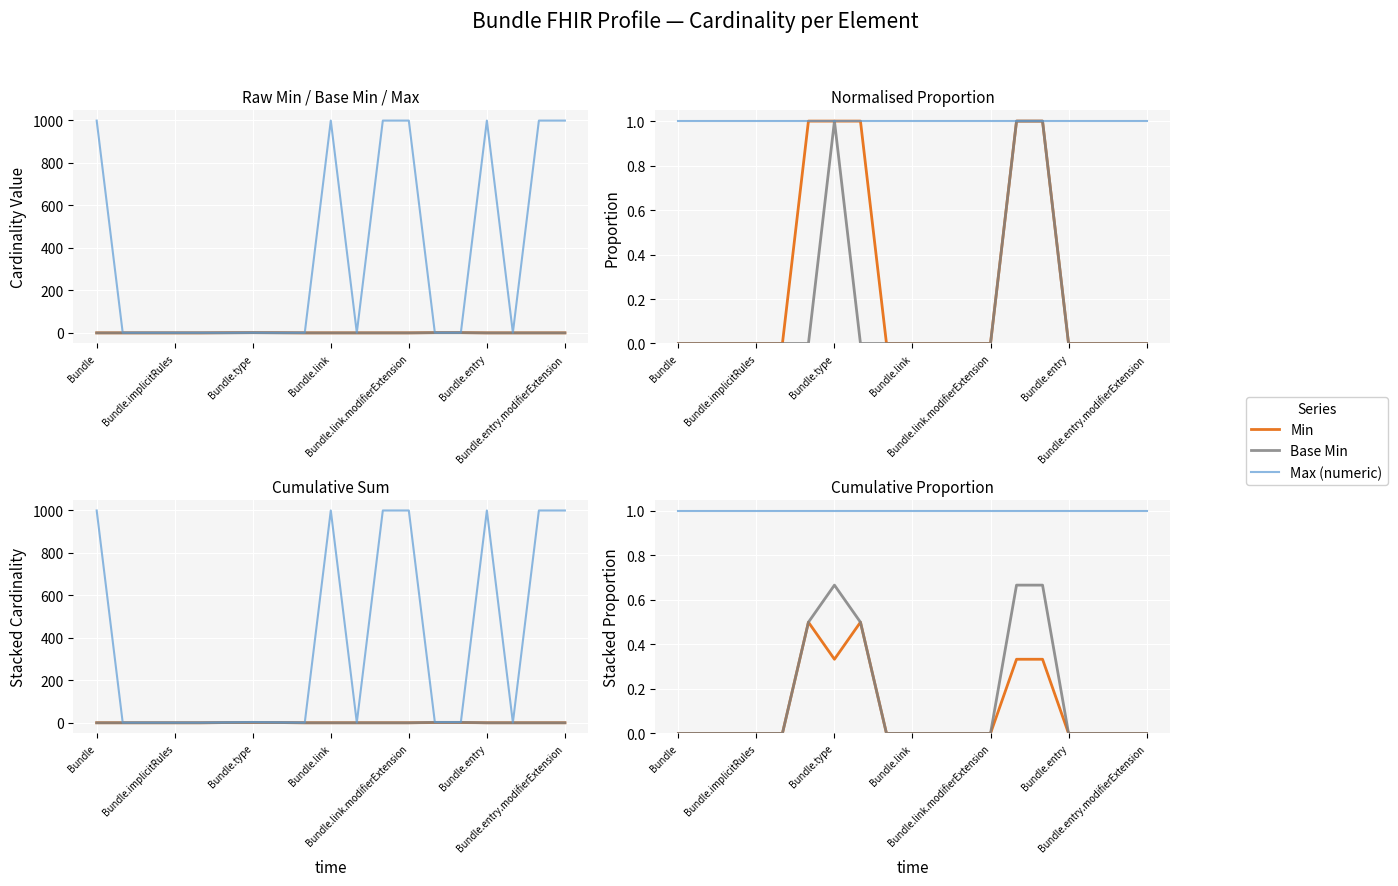

What value does the Max (numeric) series have at Bundle.type?

1.0